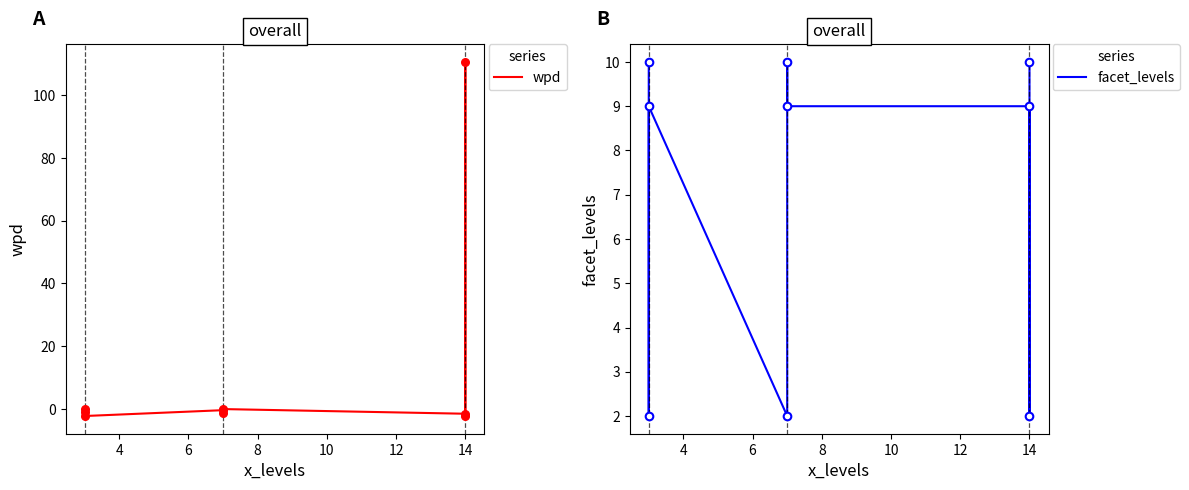

Which series has the largest total across all categories?

wpd